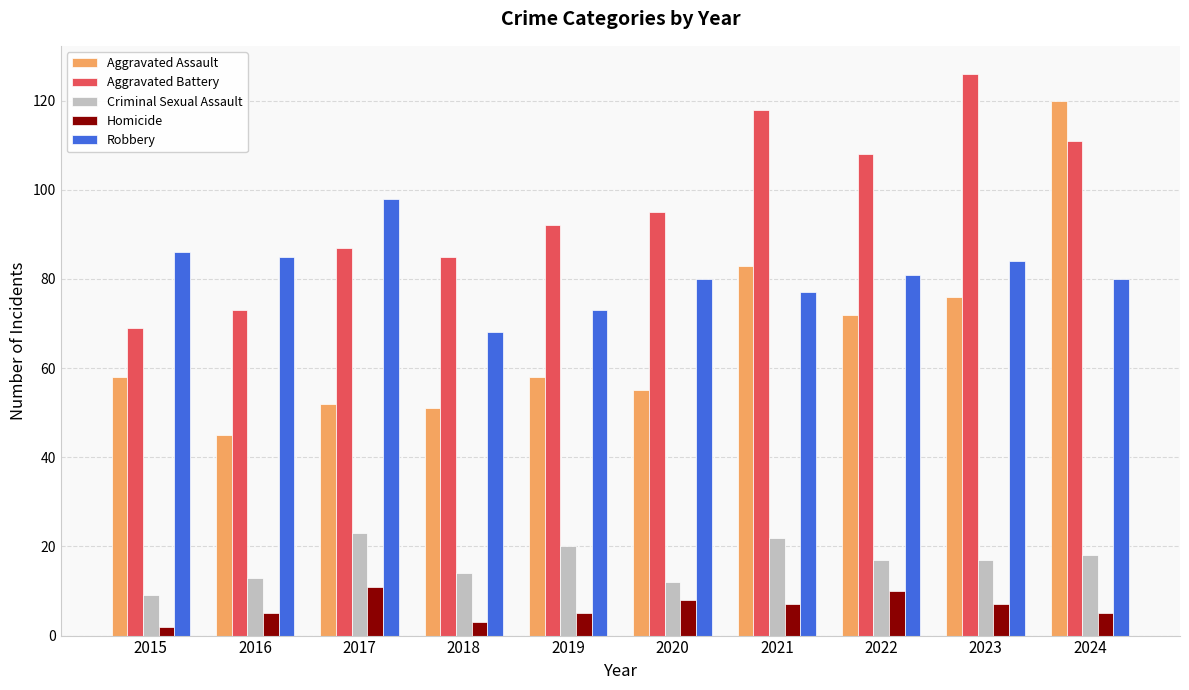

At 2022, list the series in order from smallest to largest.

Homicide, Criminal Sexual Assault, Aggravated Assault, Robbery, Aggravated Battery